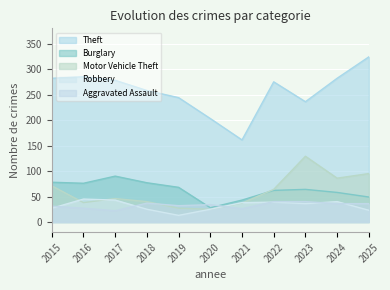

Does the chart display data point markers on the line(s)?

No